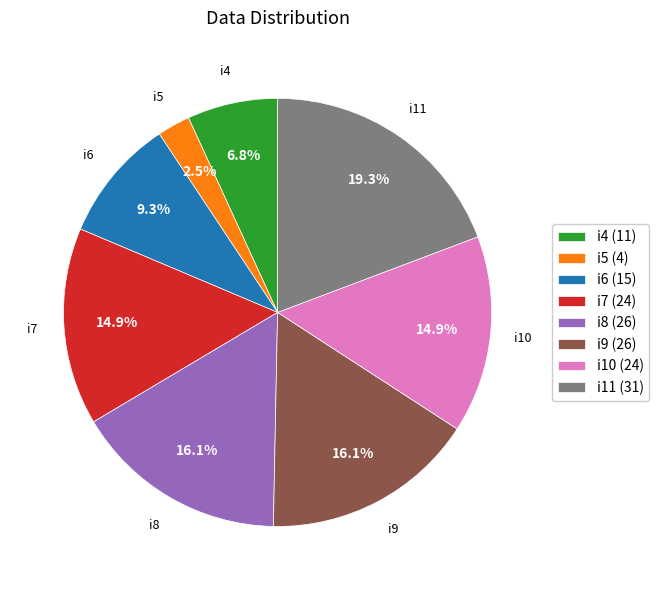

To the nearest percent, what is the difference between the largest and smallest slice percentages?

17%